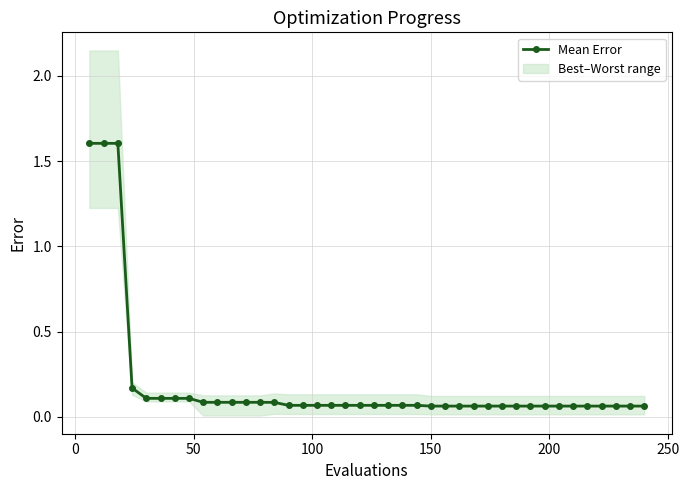

Reading left to right, extract all data points from this chart.

1.6	1.6	1.6	0.2	0.1	0.1	0.1	0.1	0.1	0.1	0.1	0.1	0.1	0.1	0.1	0.1	0.1	0.1	0.1	0.1	0.1	0.1	0.1	0.1	0.1	0.1	0.1	0.1	0.1	0.1	0.1	0.1	0.1	0.1	0.1	0.1	0.1	0.1	0.1	0.1